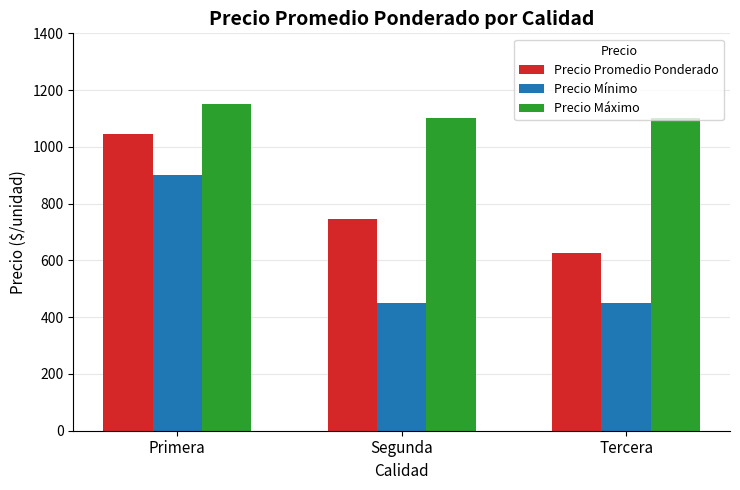

List the series in order of their peak value, highest first.

Precio Máximo, Precio Promedio Ponderado, Precio Mínimo